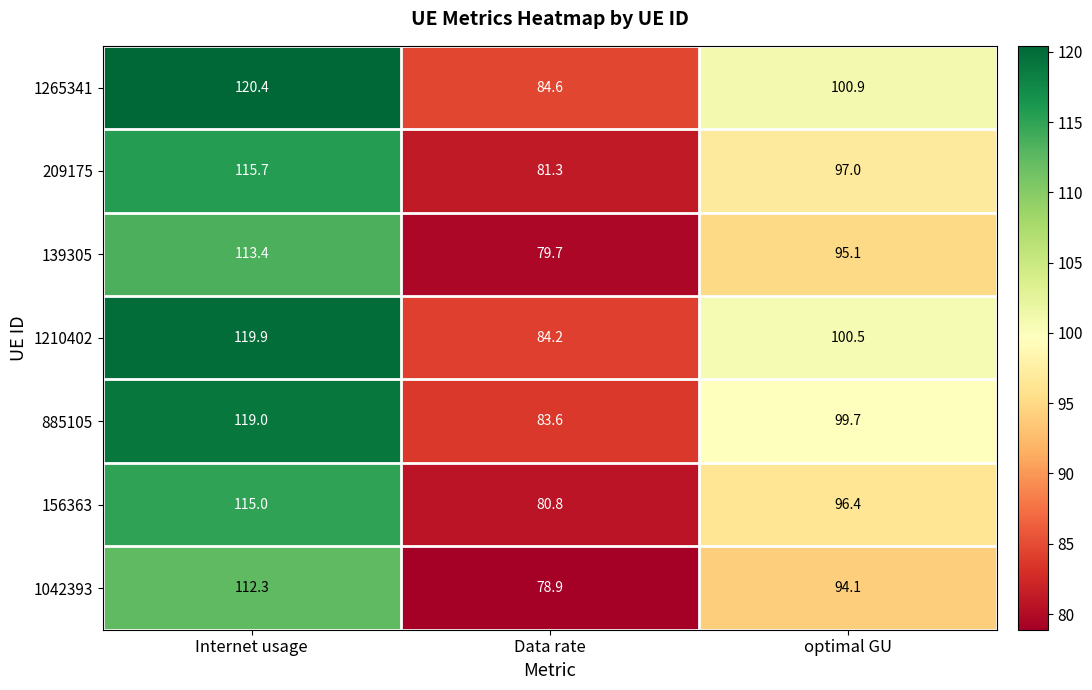

Which series has the largest range (max minus min)?

1265341